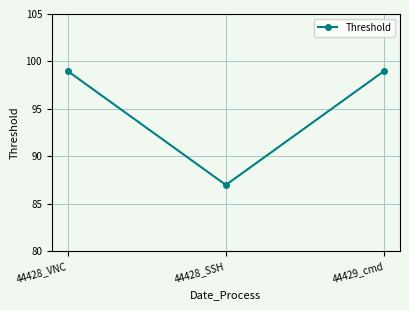

Reading left to right, extract all data points from this chart.

99	87	99